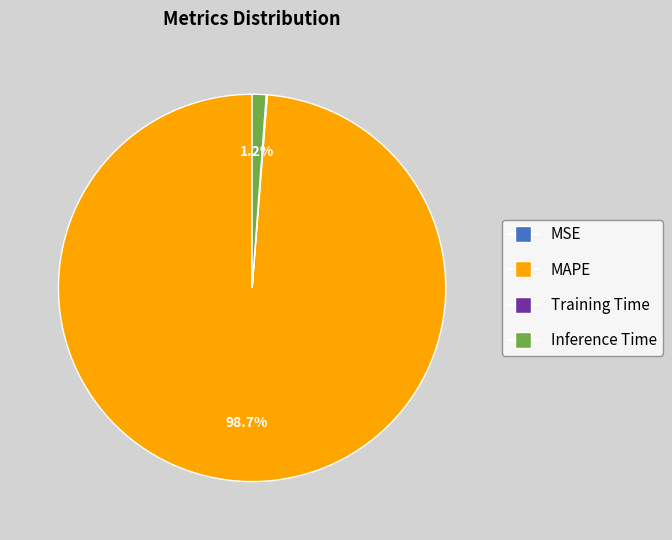

Which slice is the largest?

MAPE